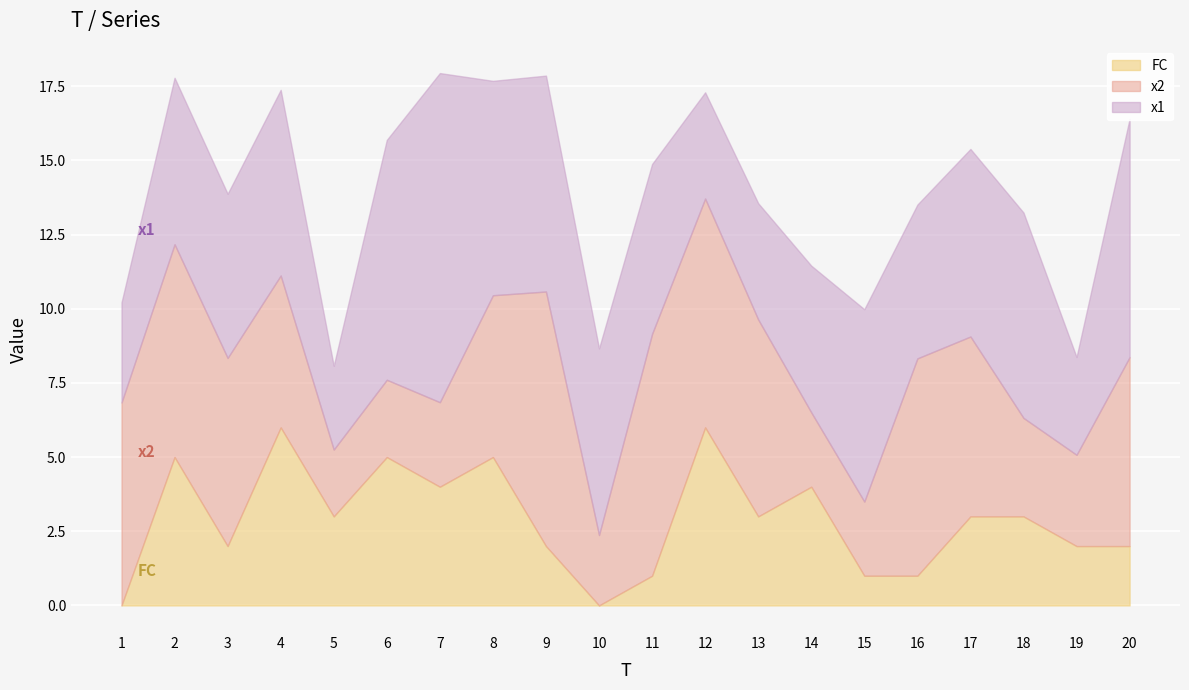

Which series ends up on top after the final intersection of x1 and x2?

x1